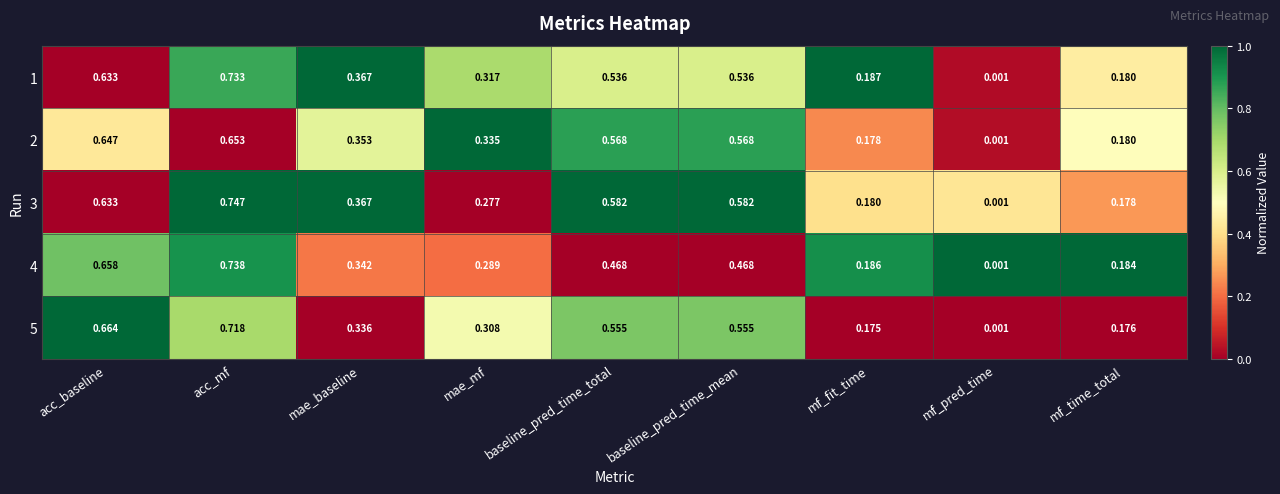

At which category does the chart reach its peak across all series?

acc_mf